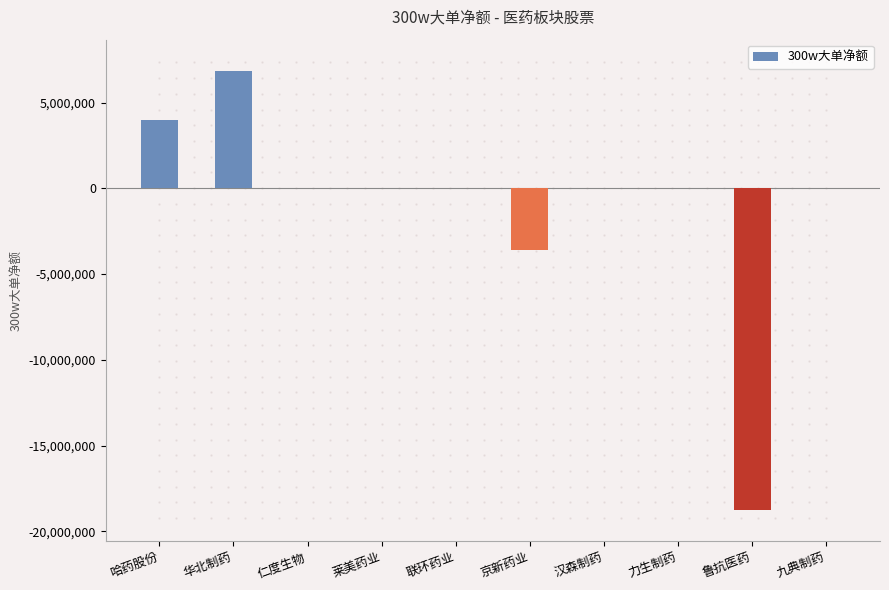

Which label corresponds to the largest value in the chart?

华北制药